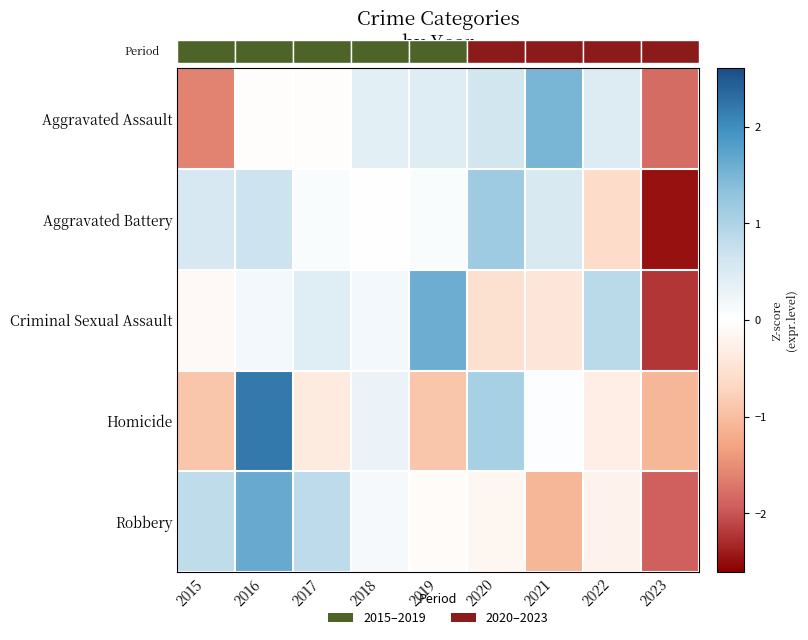

Is the value of Homicide at 2020 greater than the value of Aggravated Battery at 2023?

Yes